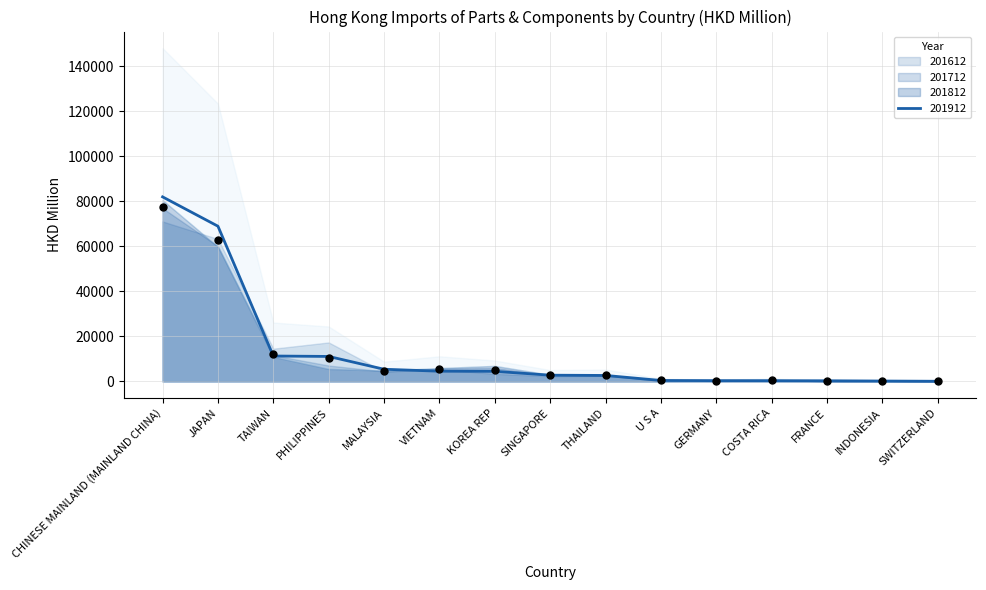

Is the value of 201612 at VIETNAM greater than the value of 201712 at TAIWAN?

No